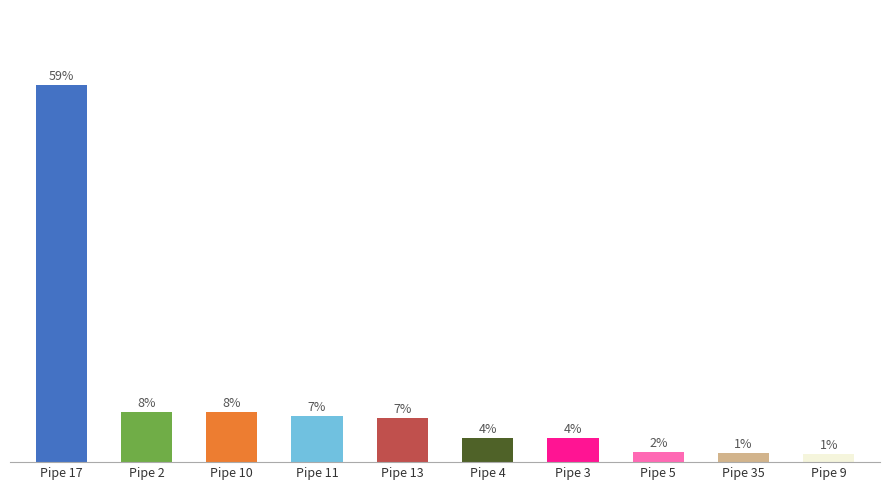

What is the label of the 5th bar from the right?

Pipe 4